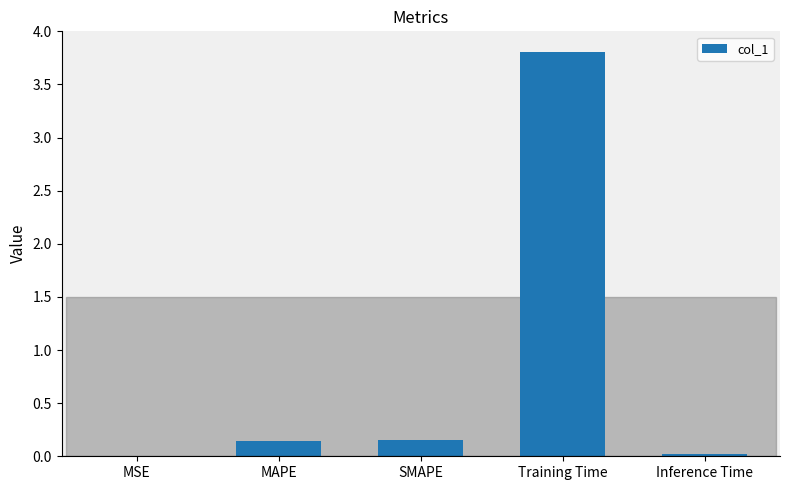

True or false: the data shows 0.0 at MSE.

True